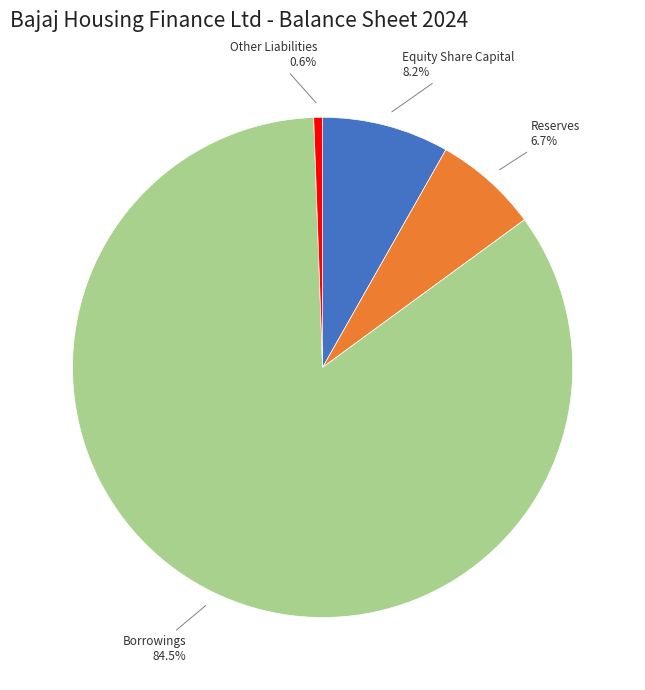

Is there any slice that represents more than half of the pie?

Yes